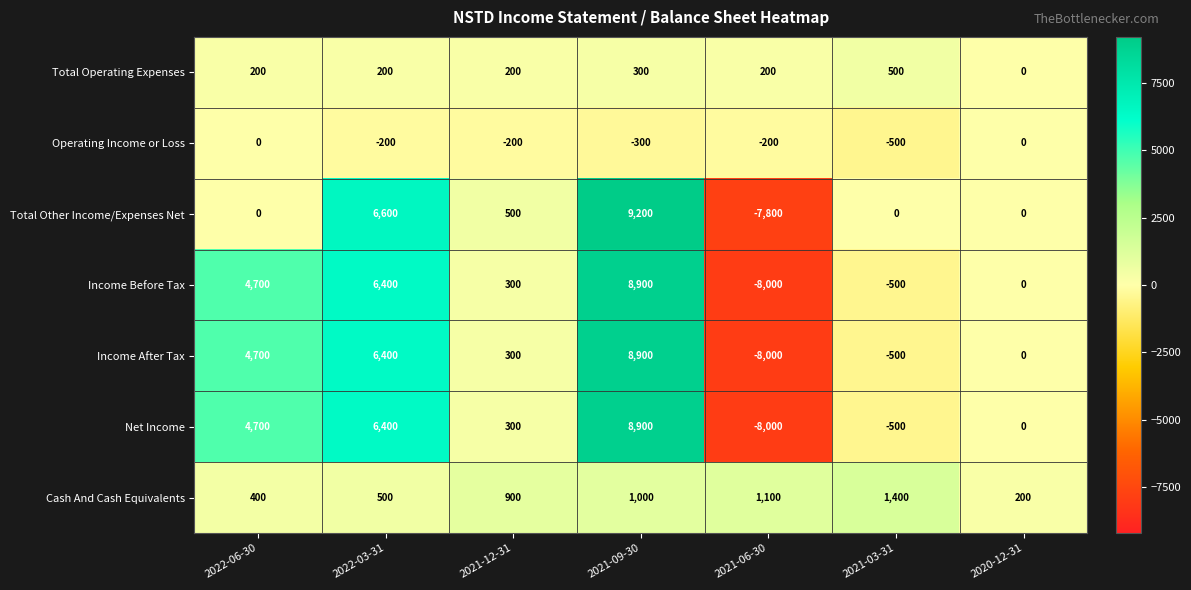

Which series has the widest spread of values?

Total Other Income/Expenses Net